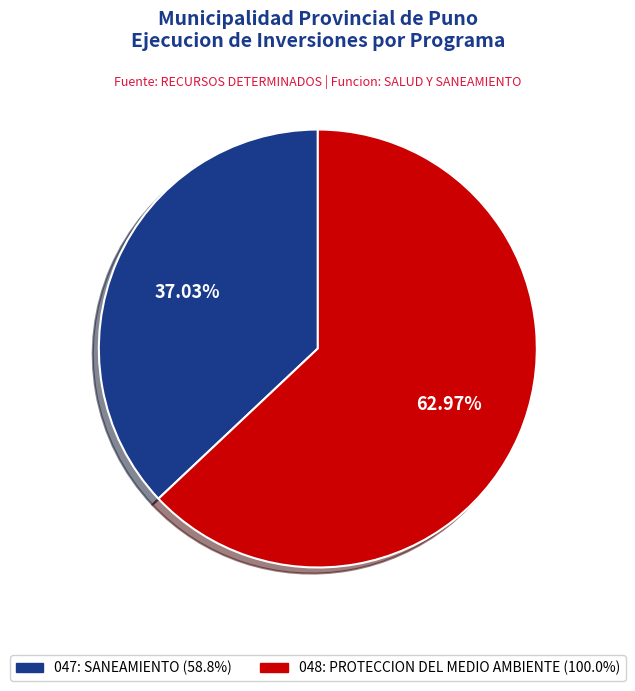

Which slice is the largest?

048: PROTECCION DEL MEDIO AMBIENTE